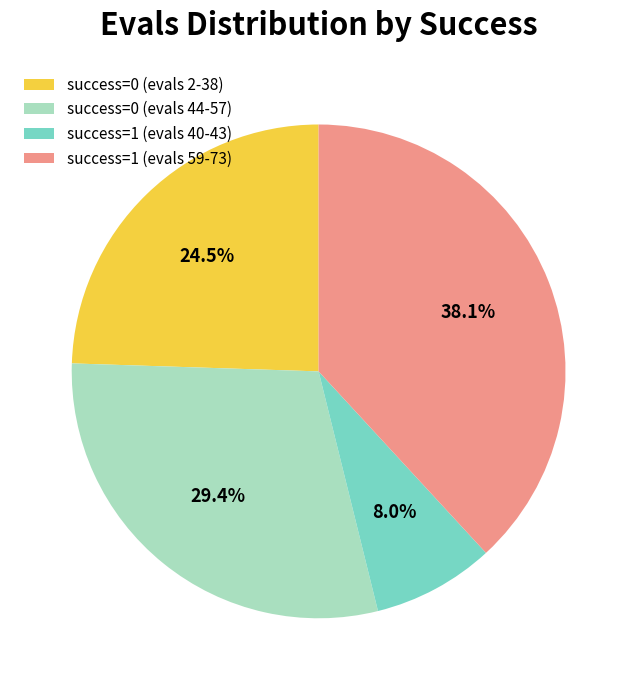

To the nearest percent, what is the difference between the largest and smallest slice percentages?

30%